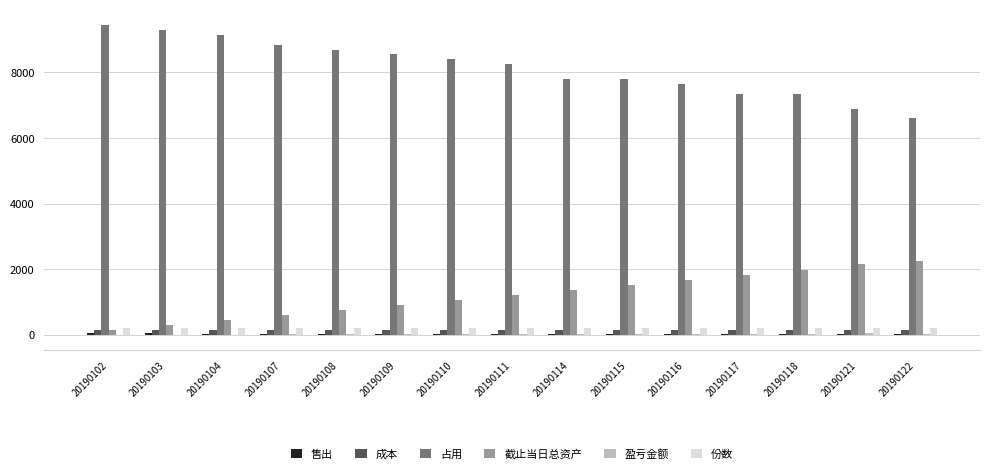

What is the sum of all 成本 values?

2250.0